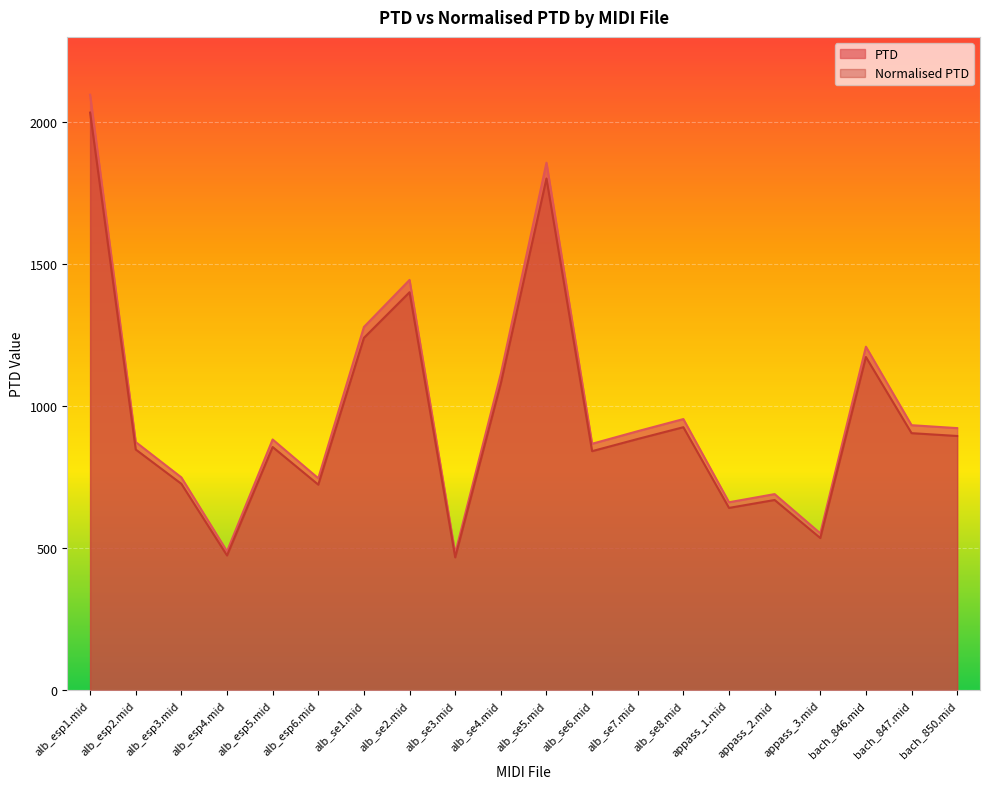

The value of PTD at alb_se7.mid is 1530.9. True or false?

False